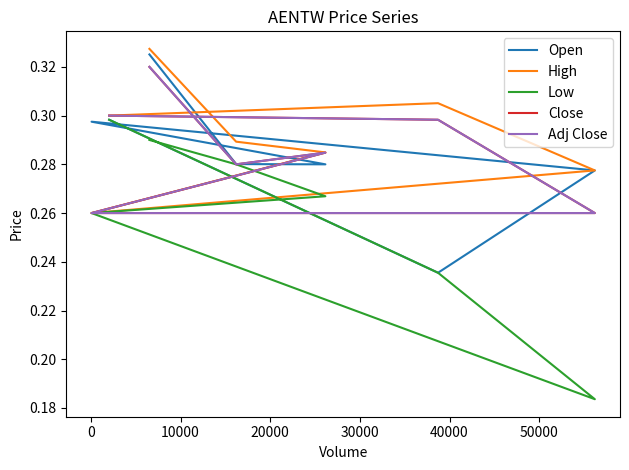

What is the difference between the highest and lowest values at 40000?

0.1